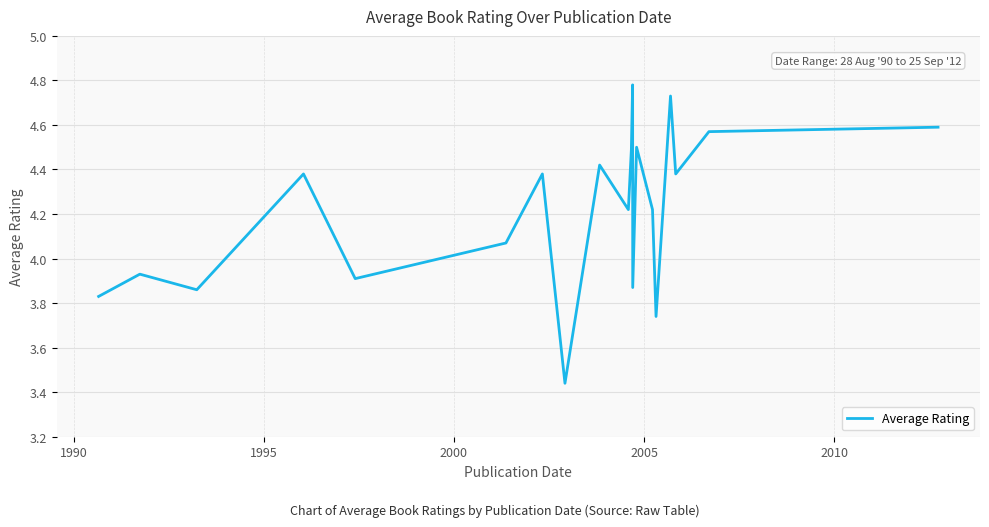

What is the difference between the maximum and minimum values?

1.3